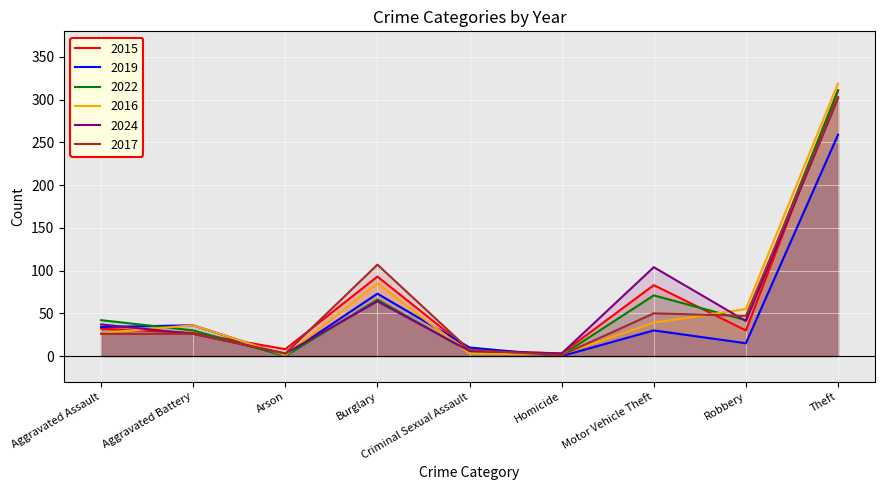

What are all the series names shown in the legend?

2015, 2019, 2022, 2016, 2024, 2017